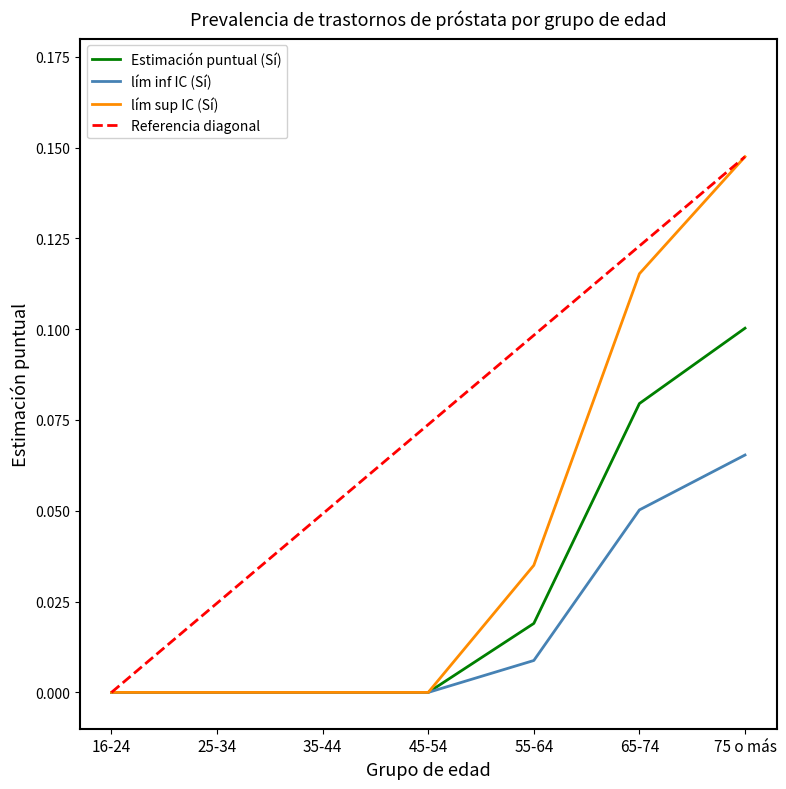

The value of Estimación puntual (Sí) at 45-54 is 0.0. True or false?

True